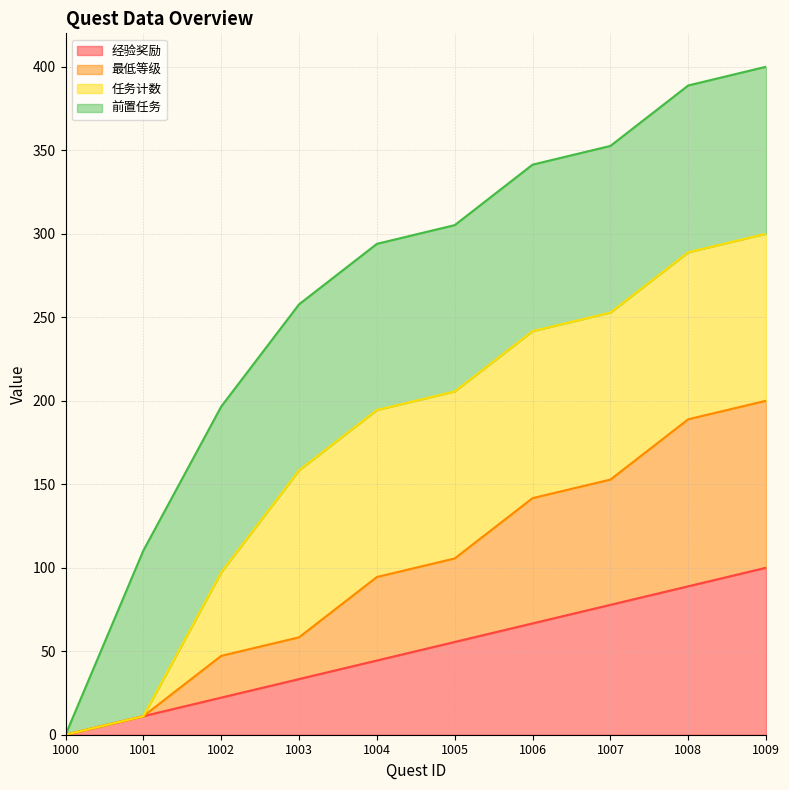

True or false: 经验奖励 has more than 1 points higher than both neighbors.

False